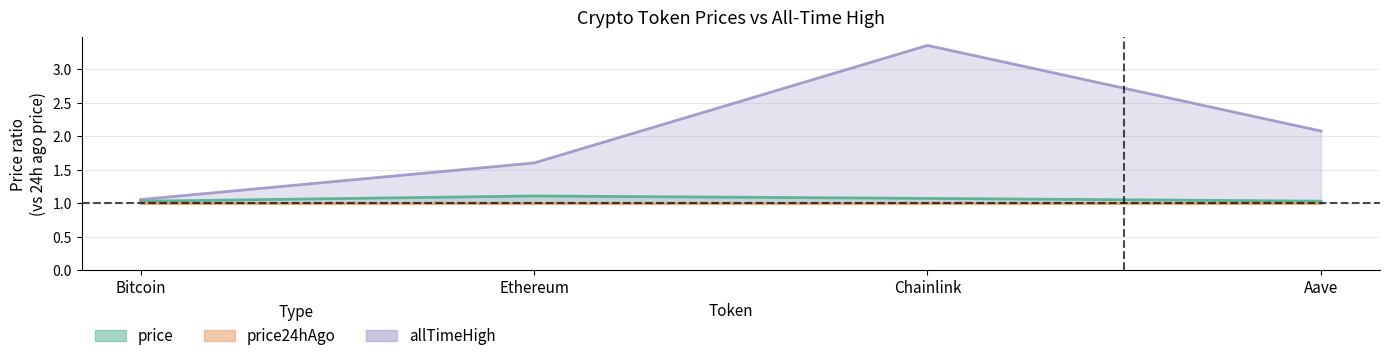

Reading left to right, transcribe all the data shown in this chart.

price: 1.0	1.1	1.1	1.0
price24hAgo: 1.0	1.0	1.0	1.0
allTimeHigh: 1.1	1.6	3.4	2.1